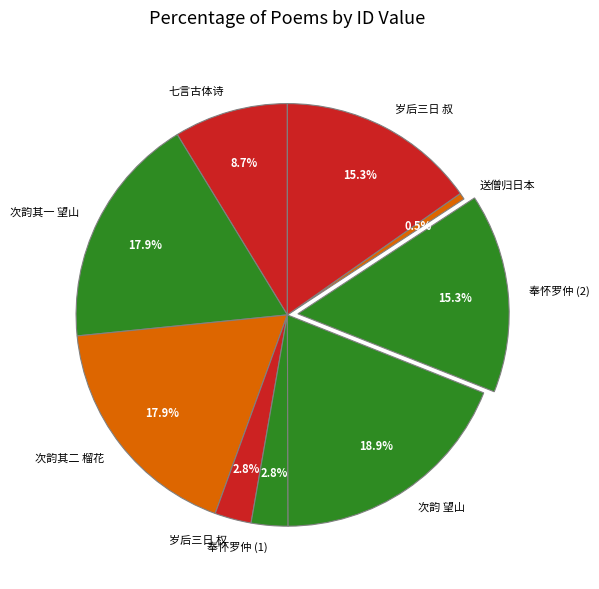

What is the largest slice in the pie chart?

次韵 望山